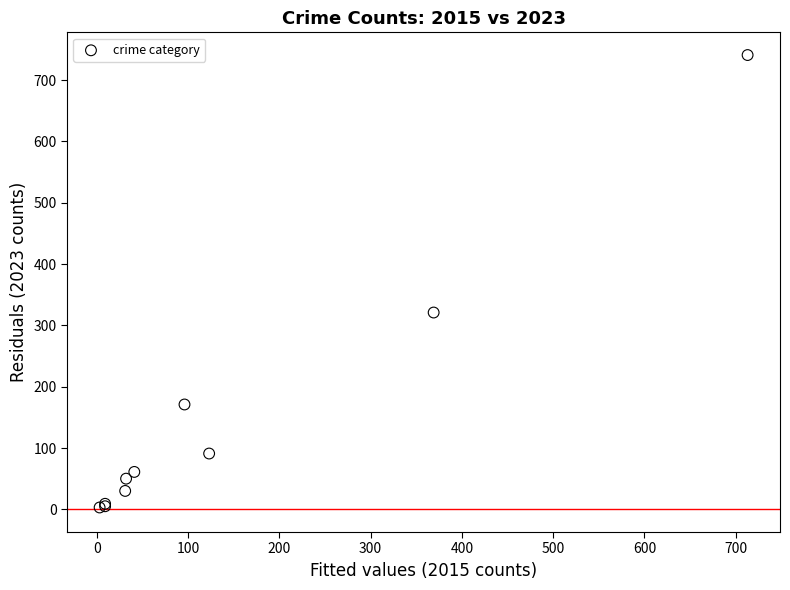

What Y value in the scatter plot is closest to 372?

321